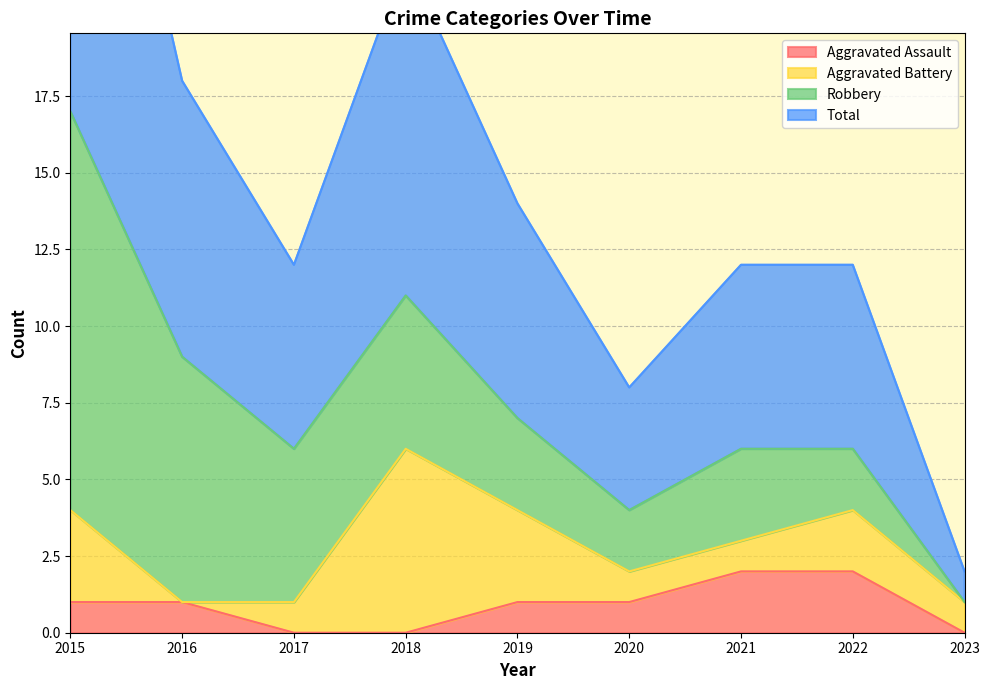

What is the value of the Aggravated Assault point at the 5th from the left?

1